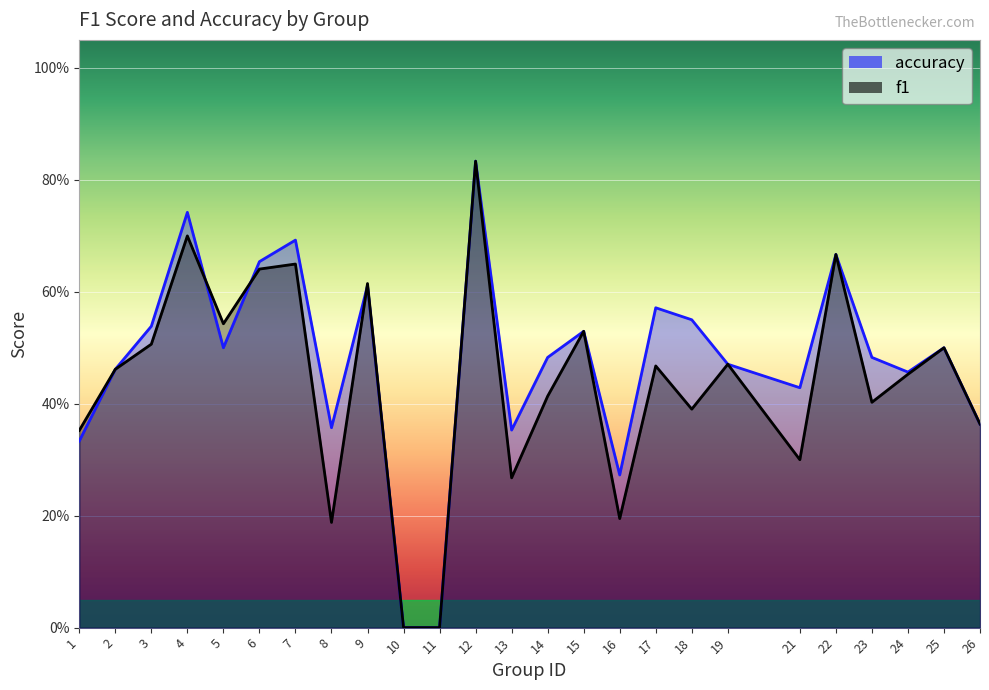

How many accuracy values are between 0 and 1?

25